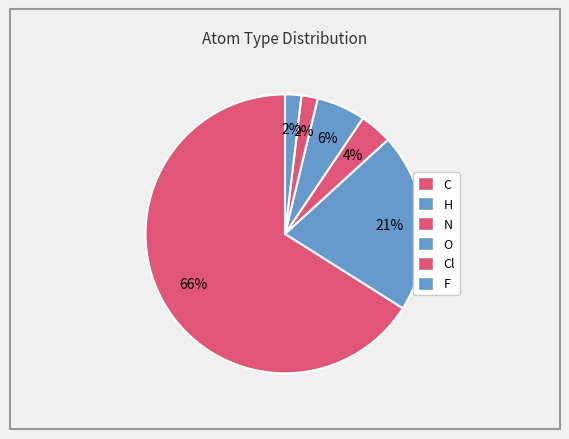

How many slices are in this pie chart?

6